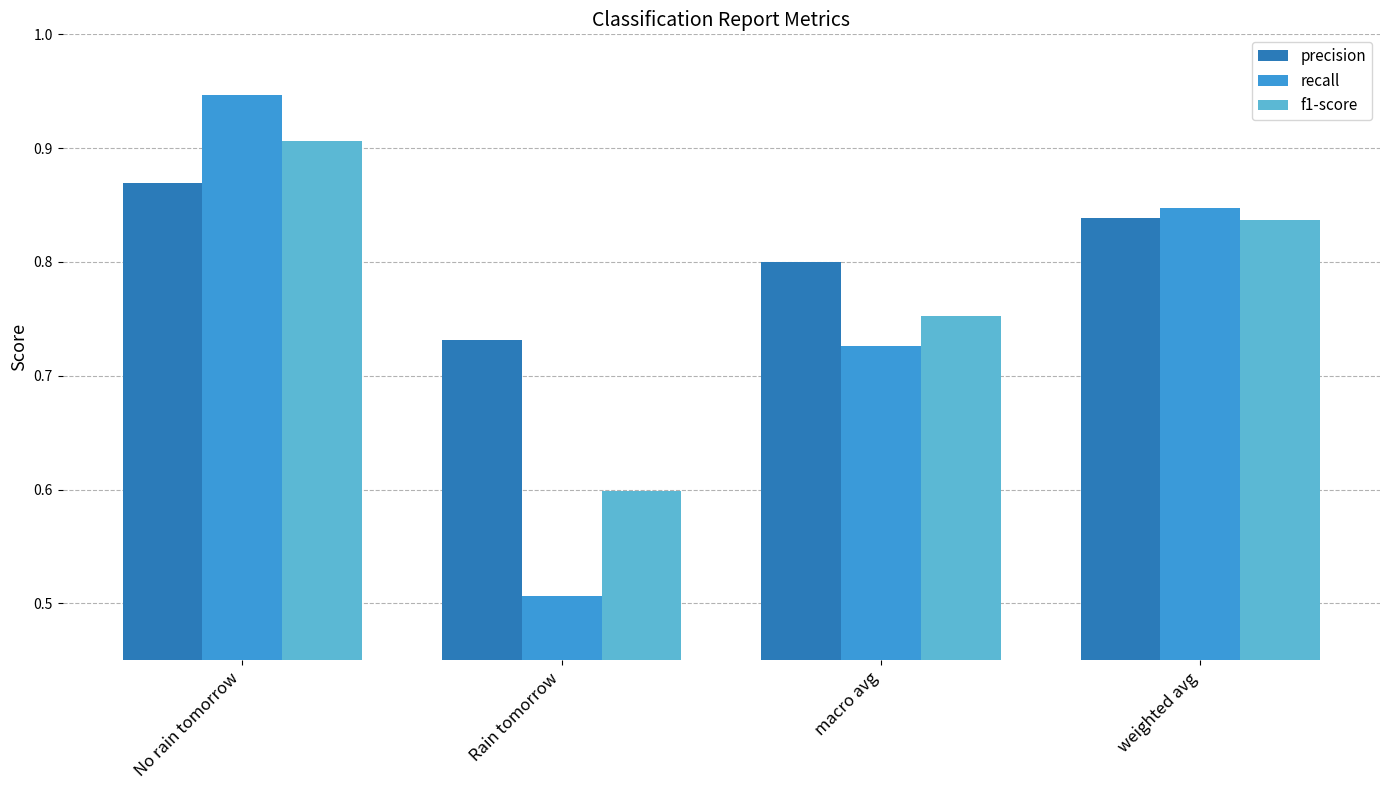

What are all the series names shown in the legend?

precision, recall, f1-score